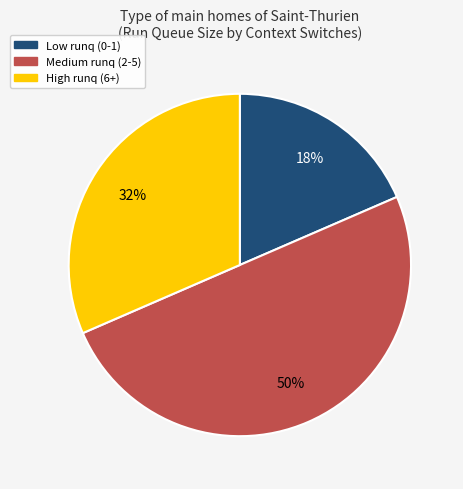

What is the ratio of the value at Low runq (0-1) to the value at High runq (6+)?

0.6